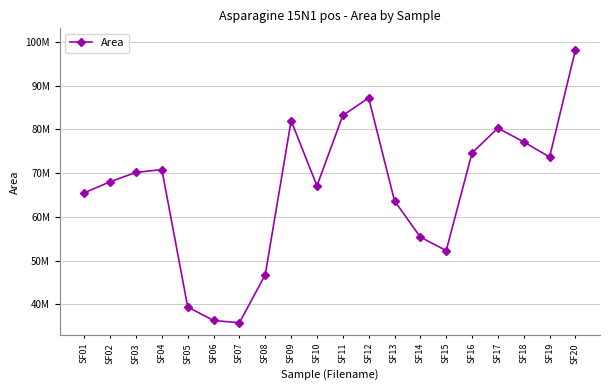

What is the ratio of the value at SF07 to the value at SF04?

0.5